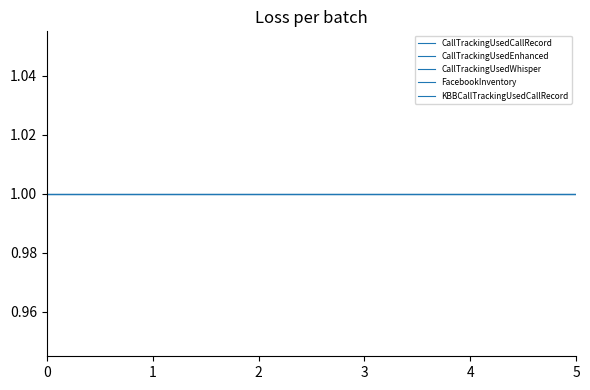

True or false: CallTrackingUsedWhisper and CallTrackingUsedRedirect intersect in this chart.

False